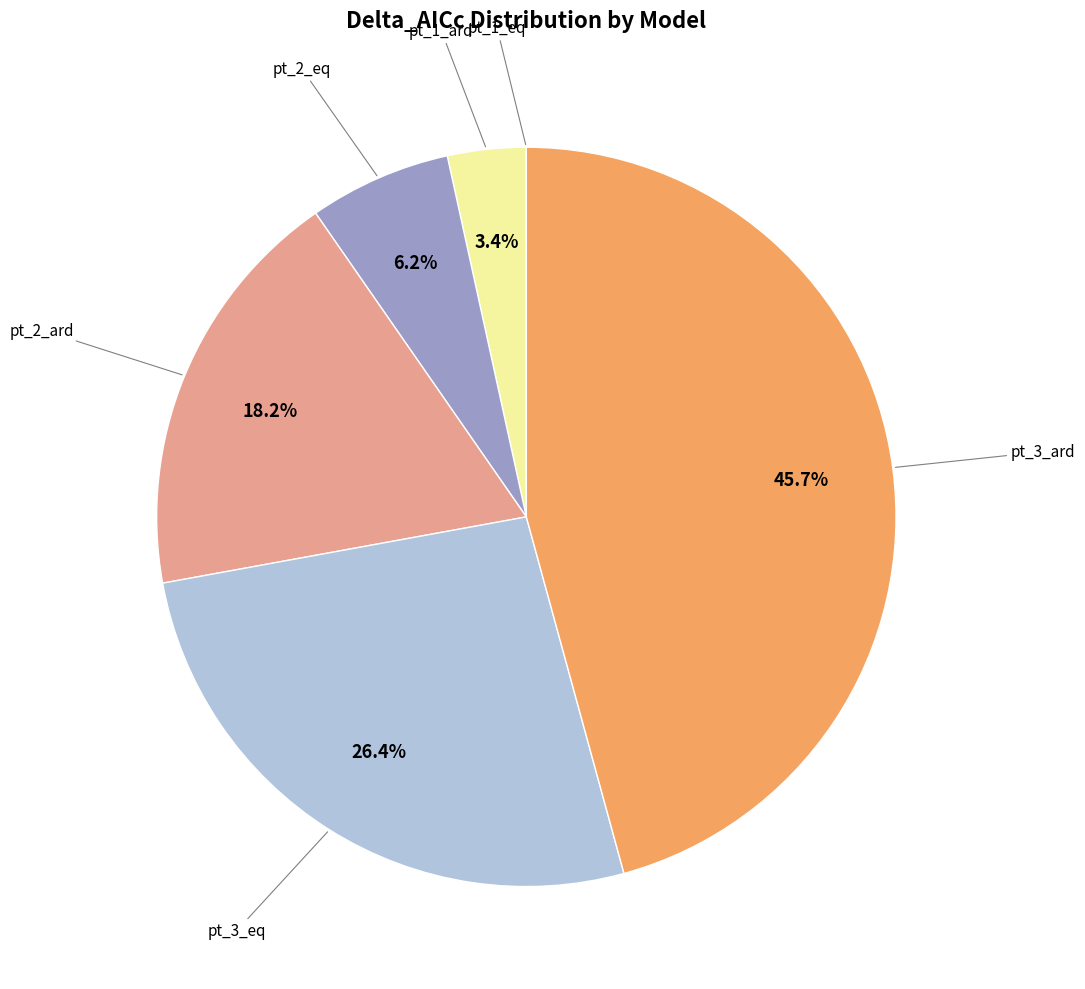

Is there any slice that represents more than half of the pie?

No